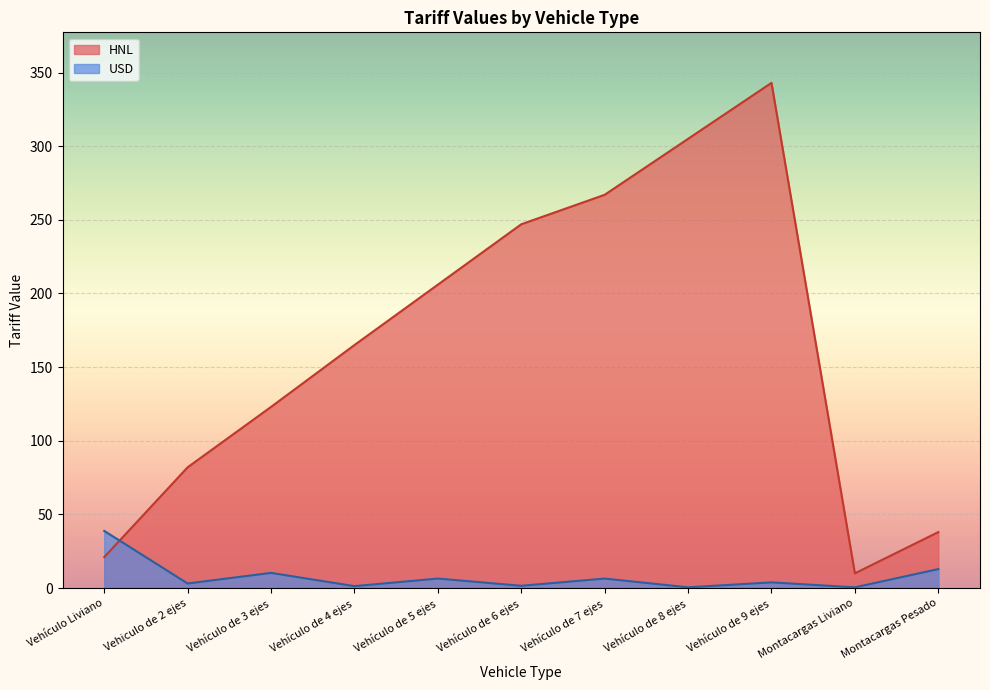

What is the difference between the HNL values at Vehículo de 6 ejes and Vehículo Liviano?

226.0